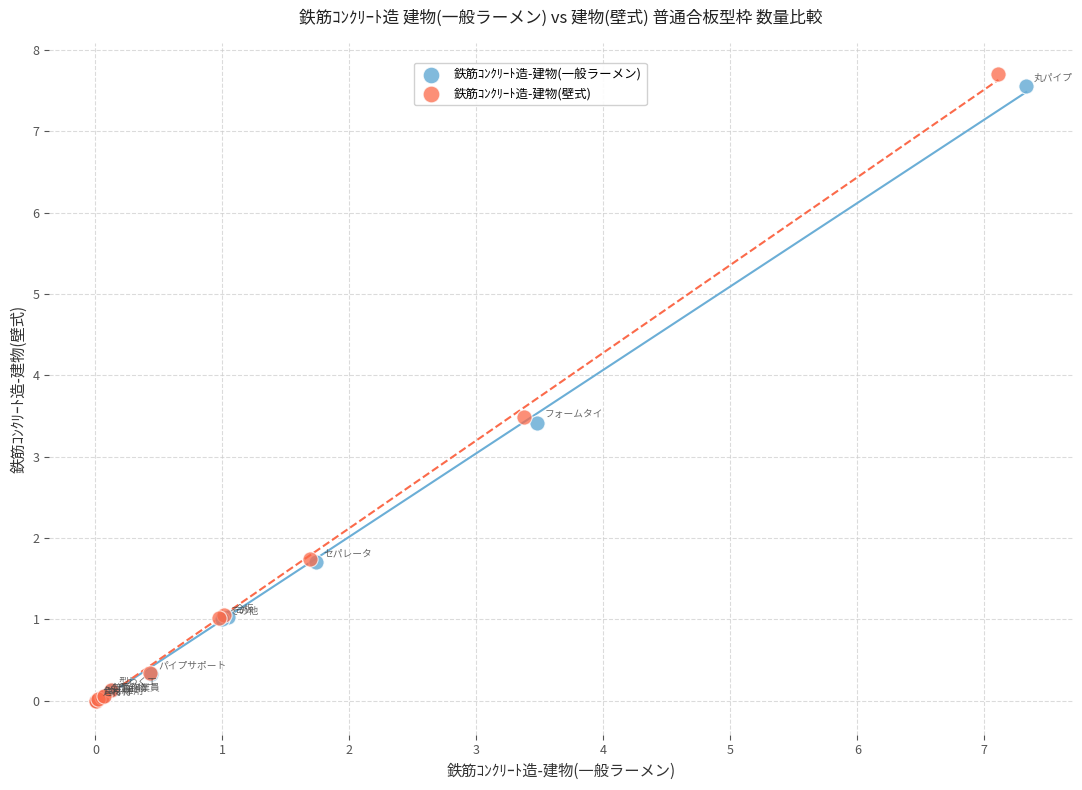

Which series has the widest spread of Y values?

鉄筋ｺﾝｸﾘｰﾄ造-建物(壁式)